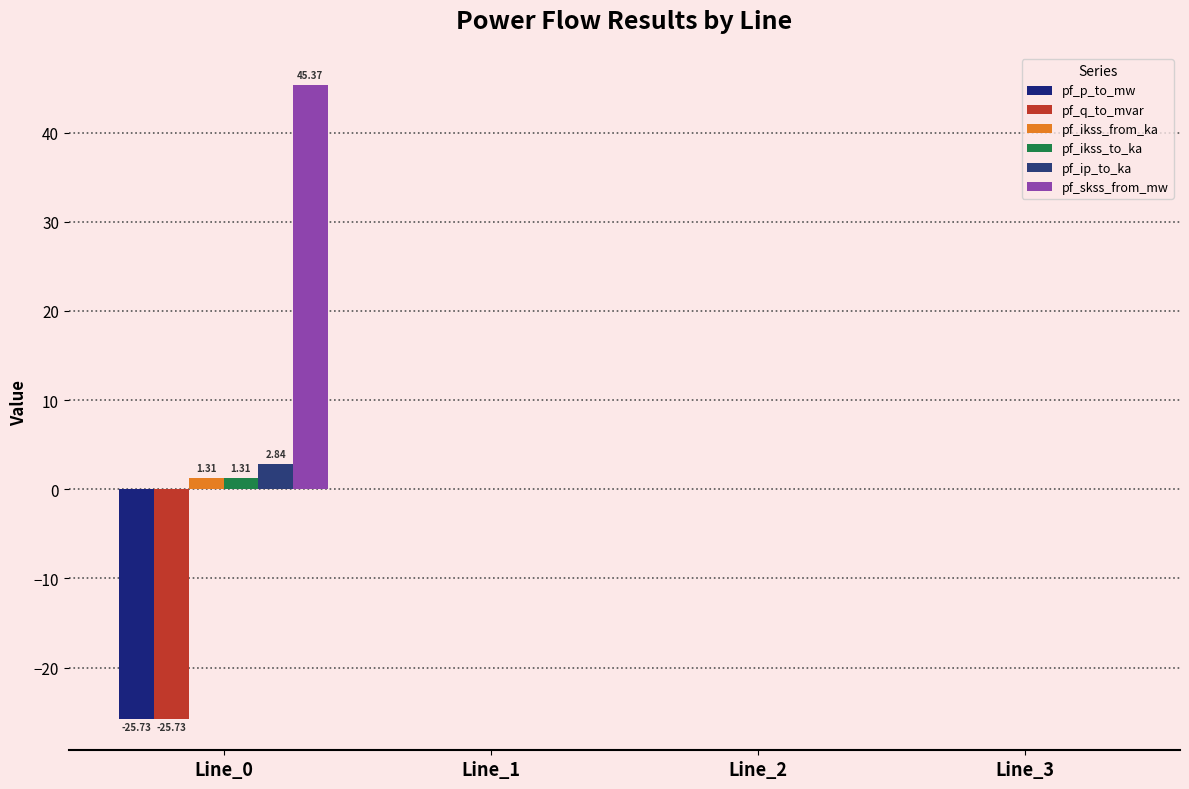

Reading left to right, extract all data points from this chart.

pf_p_to_mw: Line_0=-25.7	Line_1=-0.0	Line_2=-0.0	Line_3=0.0
pf_q_to_mvar: Line_0=-25.7	Line_1=0.0	Line_2=0.0	Line_3=0.0
pf_ikss_from_ka: Line_0=1.3	Line_1=0.0	Line_2=0.0	Line_3=0.0
pf_ikss_to_ka: Line_0=1.3	Line_1=0.0	Line_2=0.0	Line_3=0.0
pf_ip_to_ka: Line_0=2.8	Line_1=0.0	Line_2=0.0	Line_3=0.0
pf_skss_from_mw: Line_0=45.4	Line_1=0.0	Line_2=0.0	Line_3=0.0